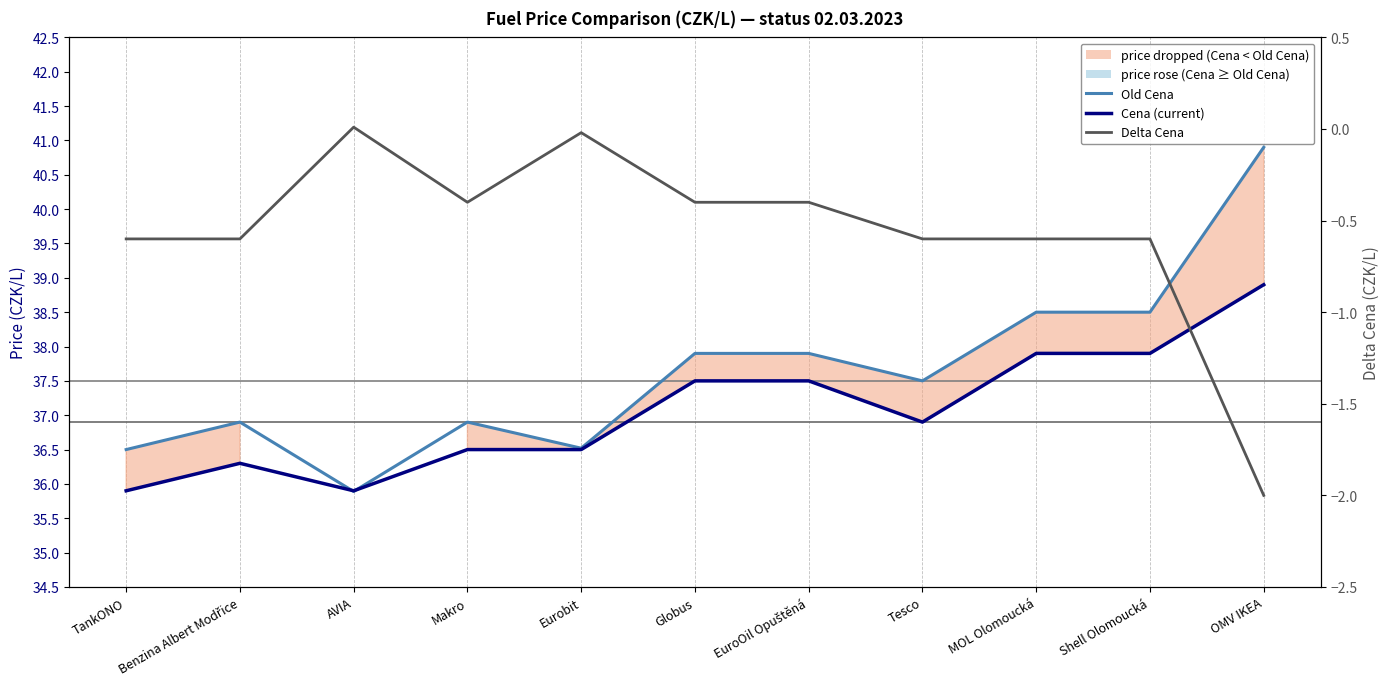

At how many categories does at least one series exceed 0?

11